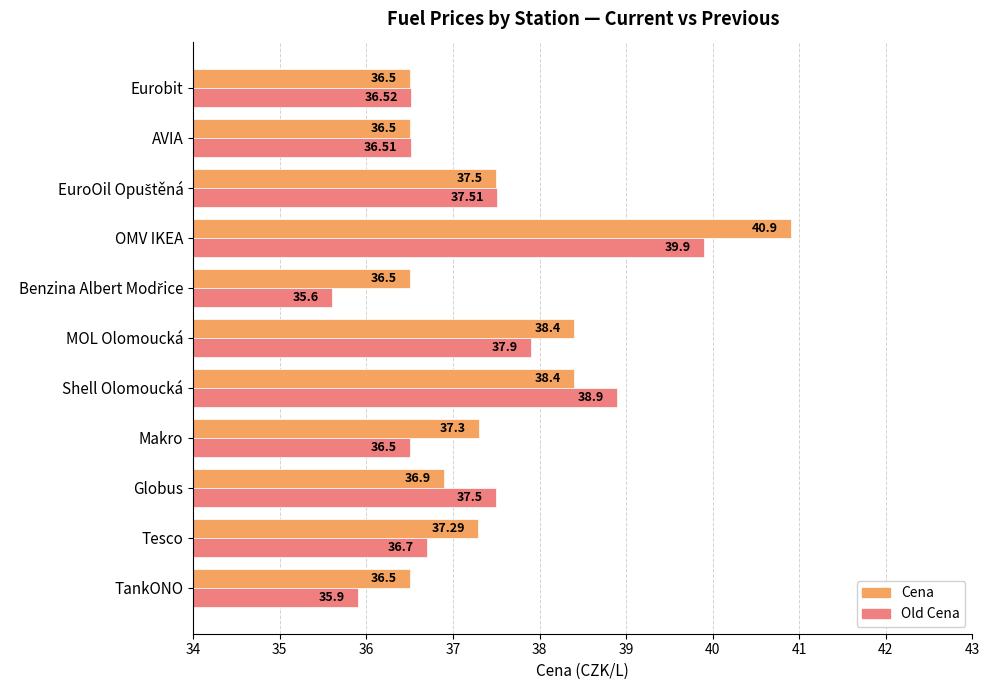

Rank the series by their average value, from highest to lowest.

Cena, Old Cena